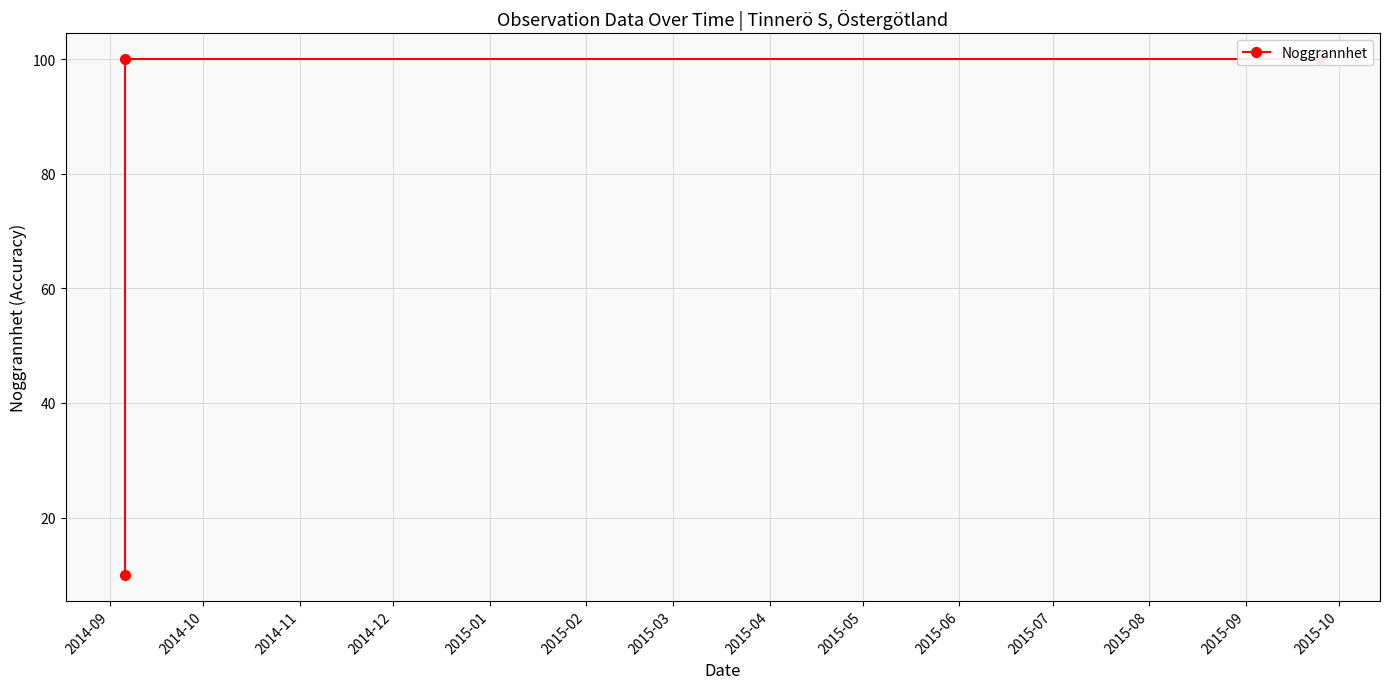

What is the greatest value displayed?

100